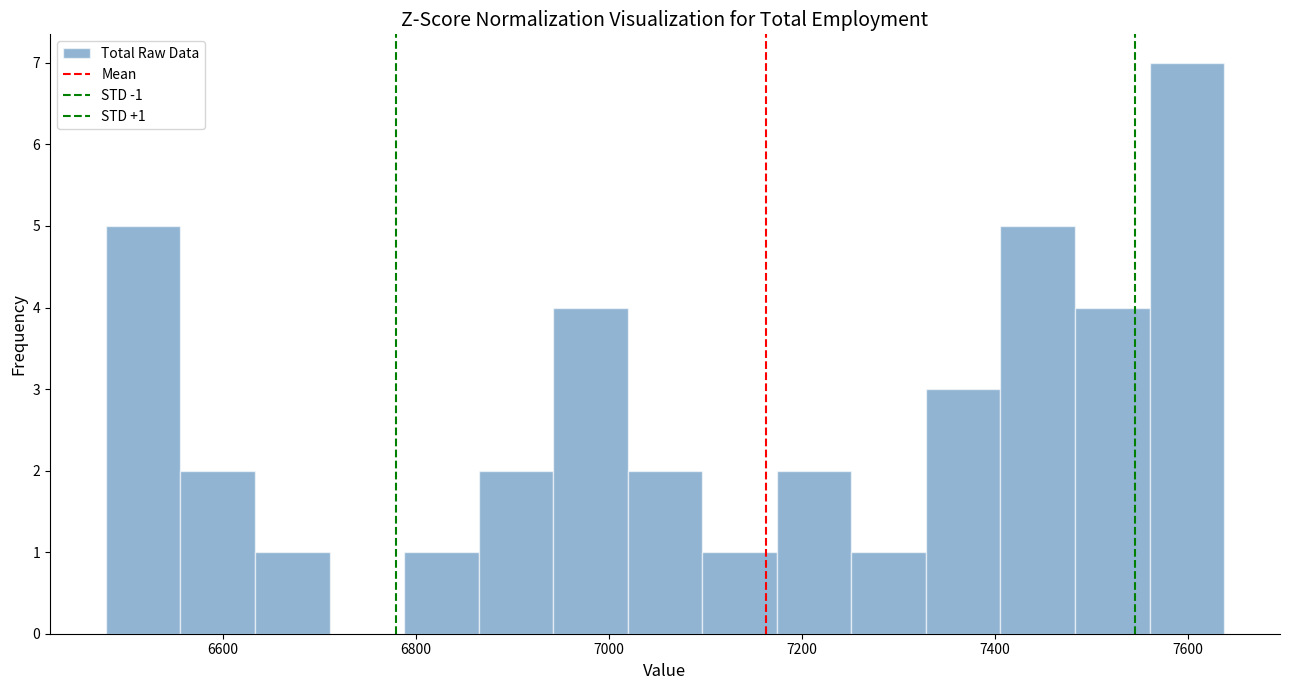

Read against the x-axis, roughly where is the centre of the tallest bar?

7600